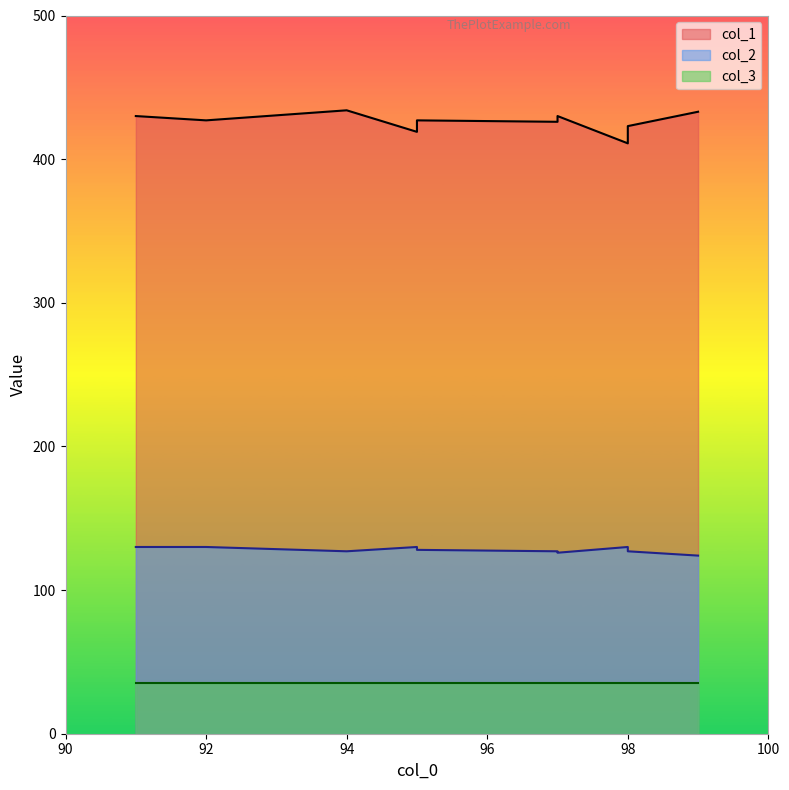

Does the chart have visible grid lines?

No